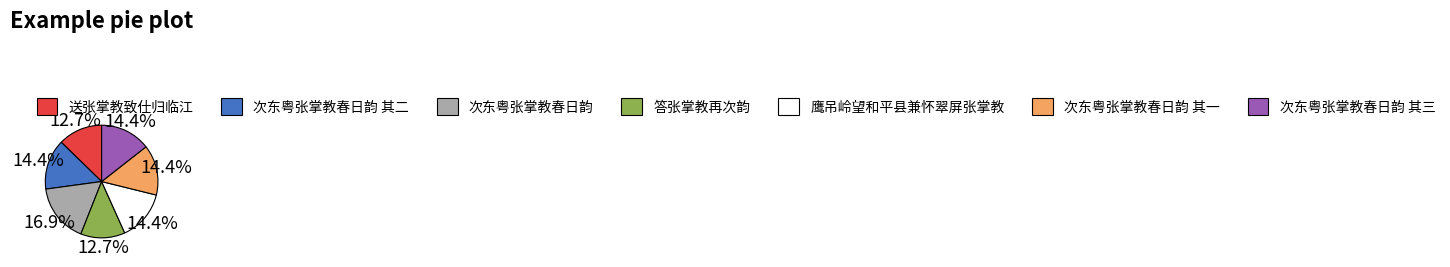

Does any single category account for the majority?

No